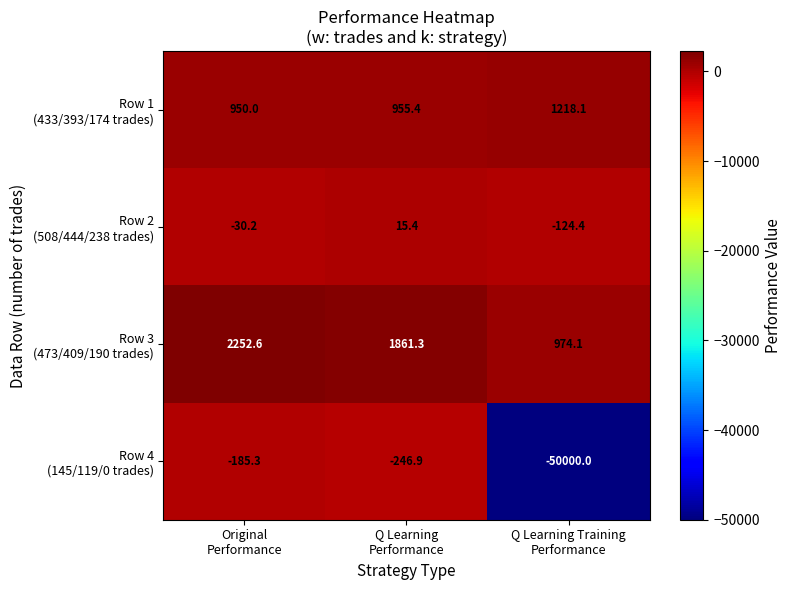

What is the maximum value shown in the chart?

2252.6